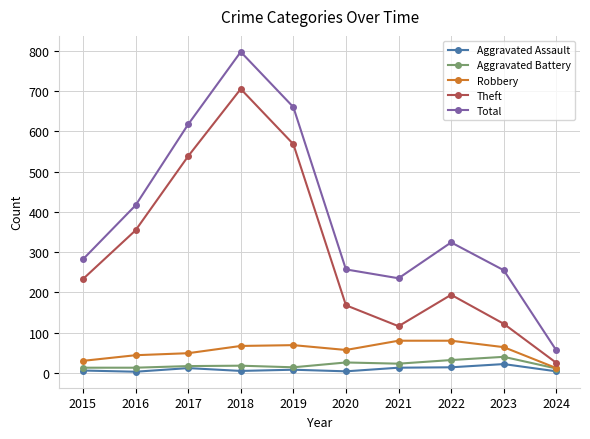

At which label does Total reach its peak?

2018